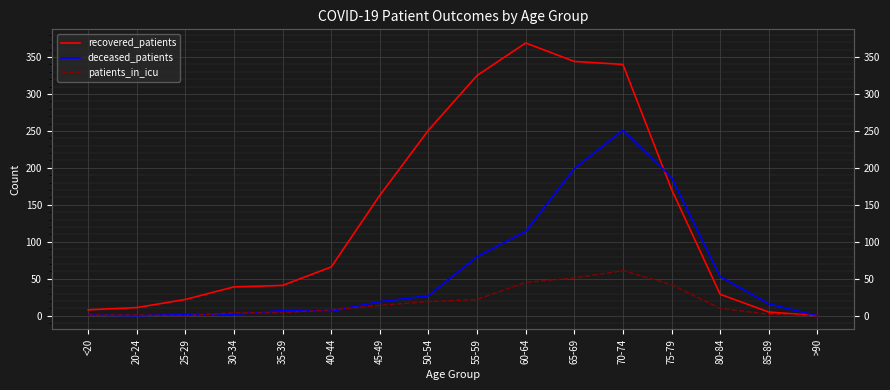

True or false: recovered_patients and patients_in_icu intersect in this chart.

False